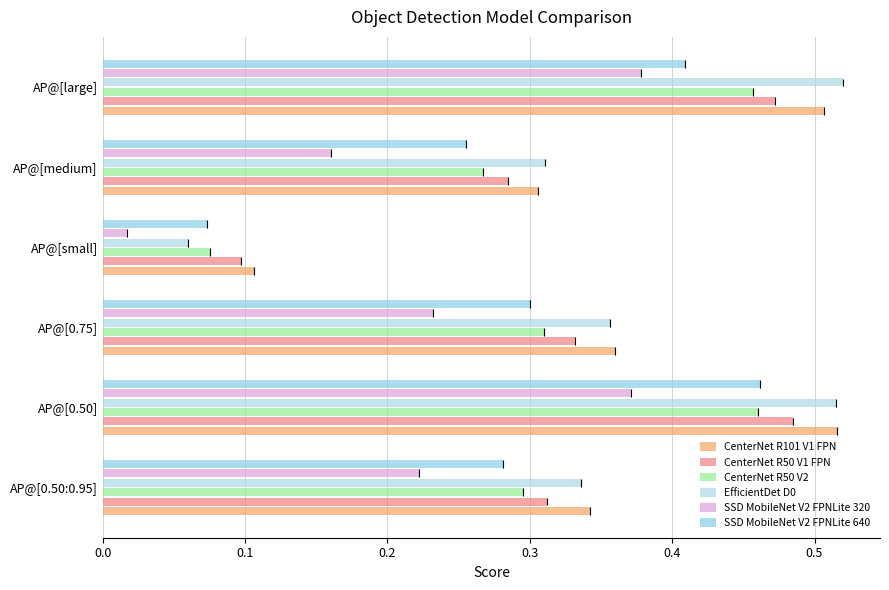

Rank the categories by CenterNet R50 V1 FPN value from highest to lowest.

AP@[0.50], AP@[large], AP@[0.75], AP@[0.50:0.95], AP@[medium], AP@[small]